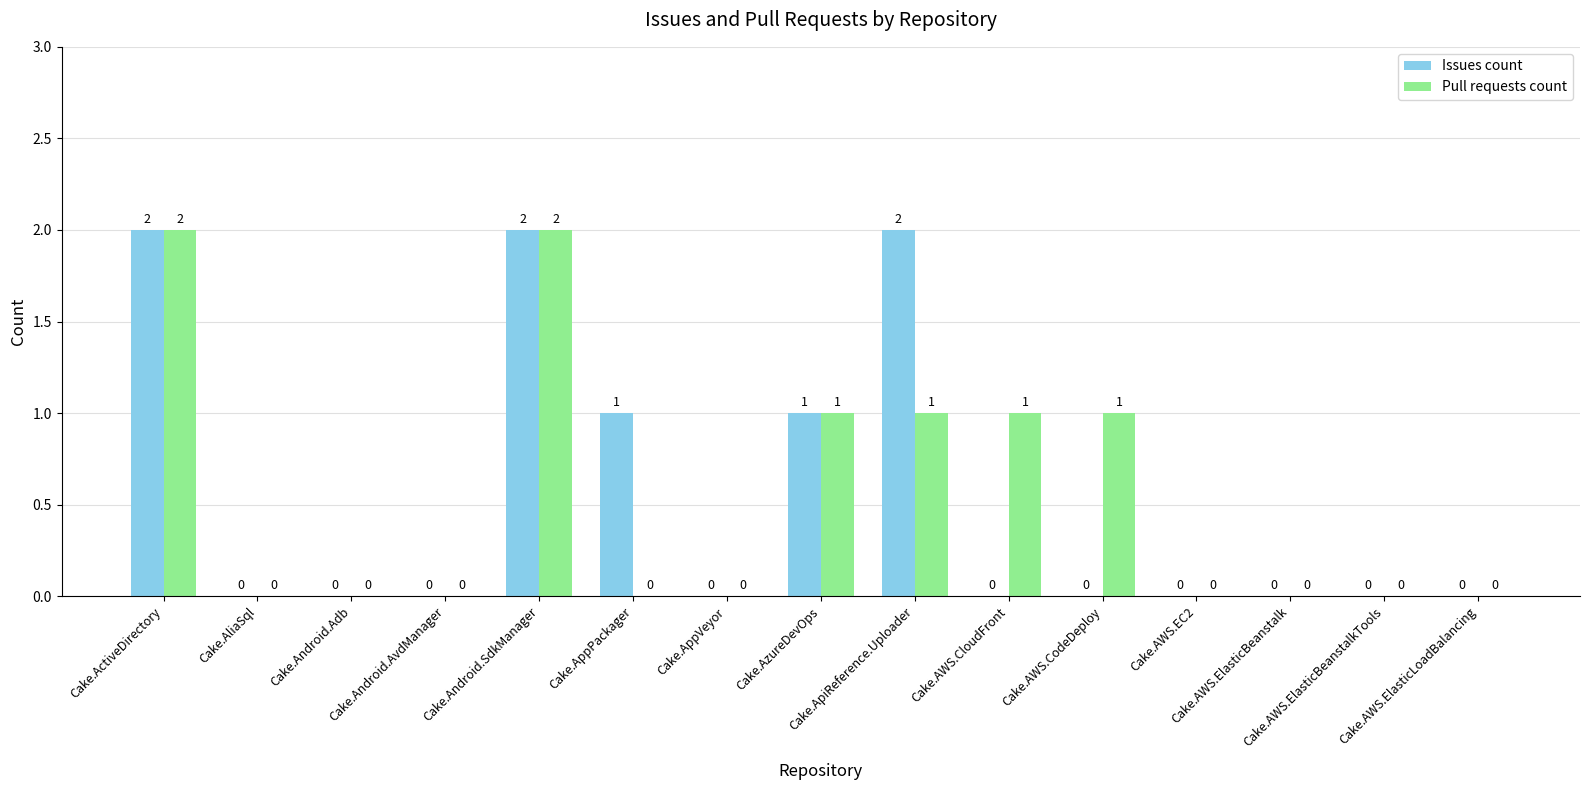

Which series has the largest range (max minus min)?

Issues count